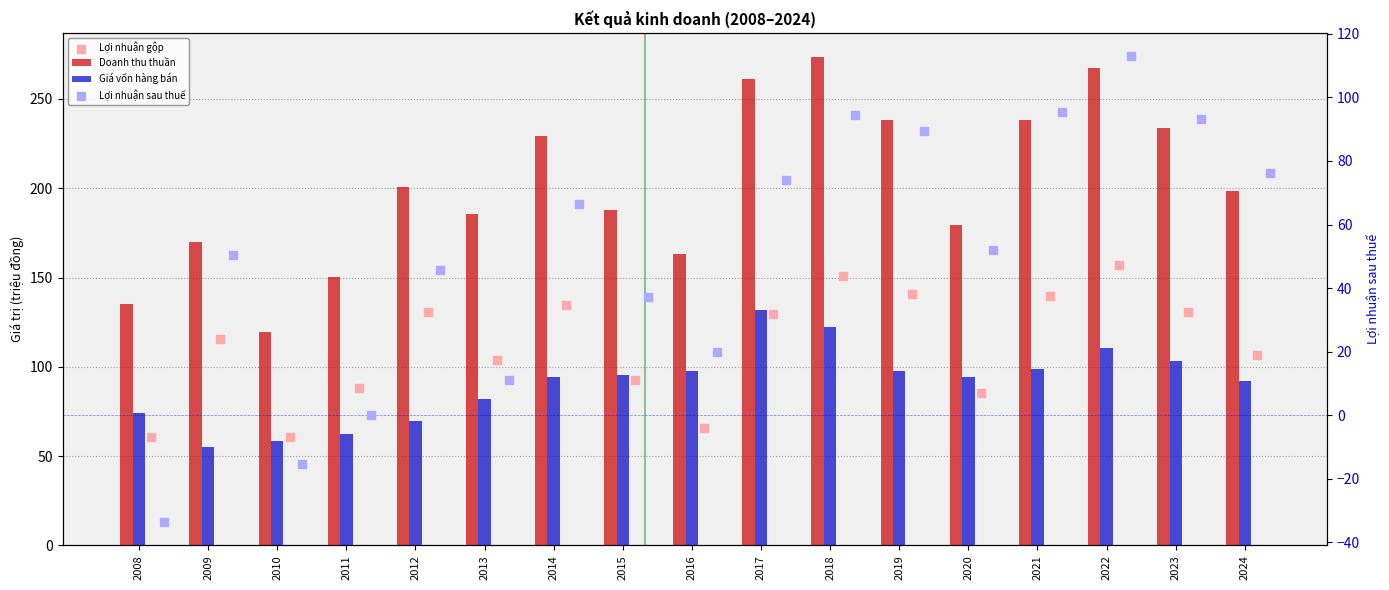

At which category is the sum across all series the highest?

2022